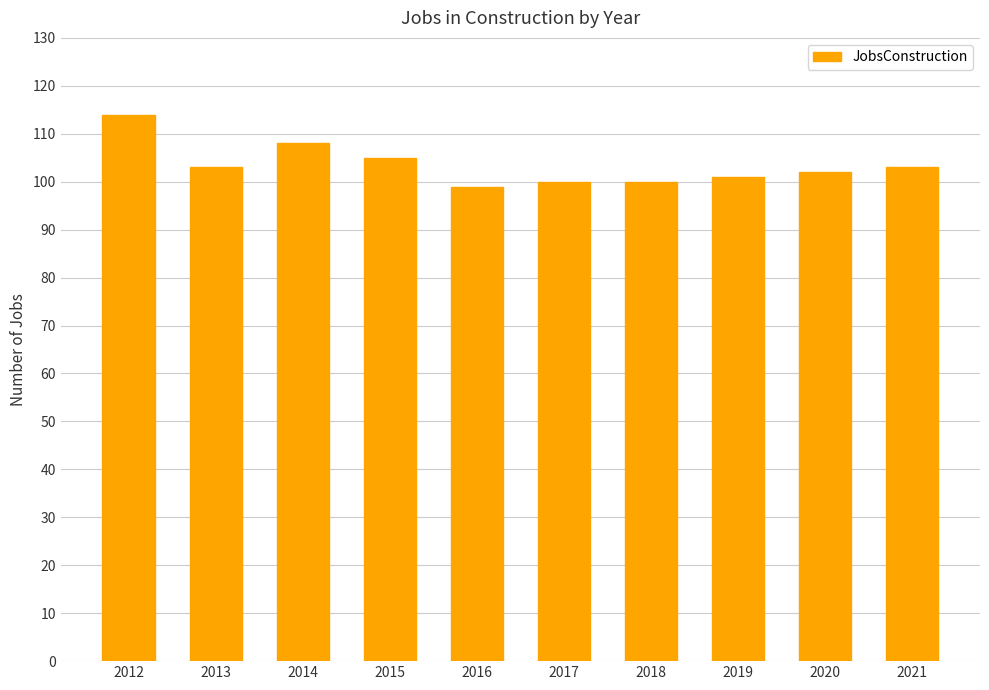

What is the approximate value at 2016?

99